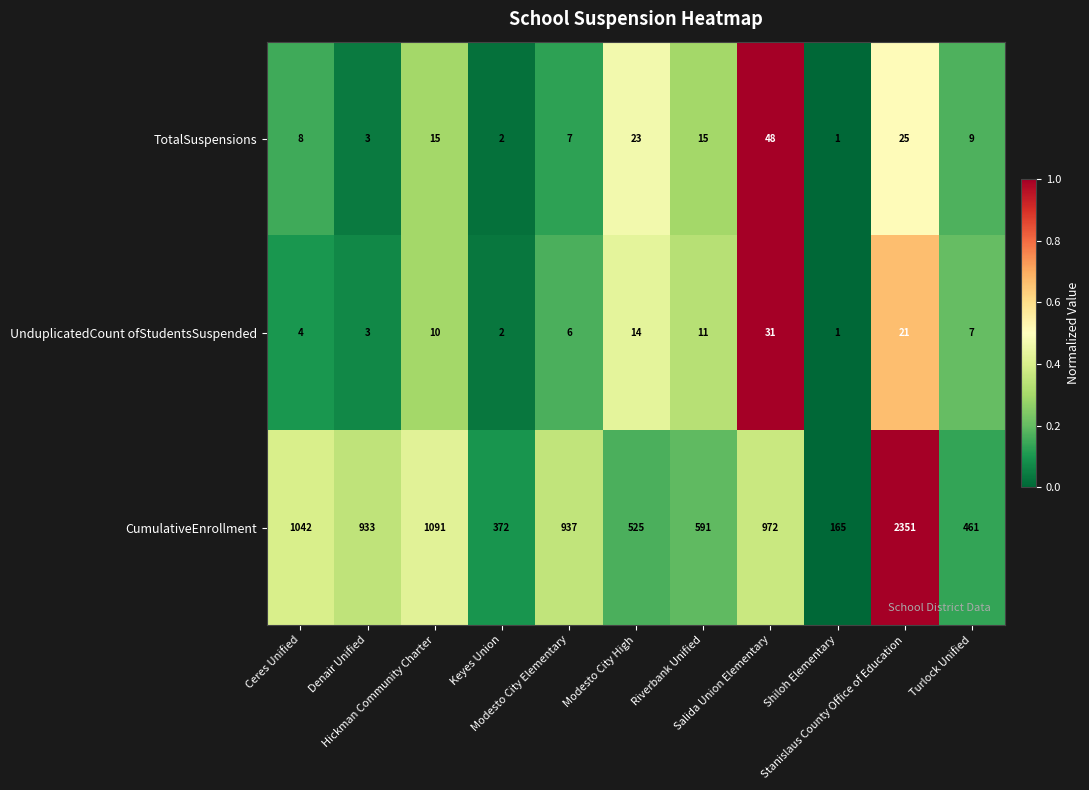

List the series in order of their peak value, lowest first.

UnduplicatedCount ofStudentsSuspended, TotalSuspensions, CumulativeEnrollment